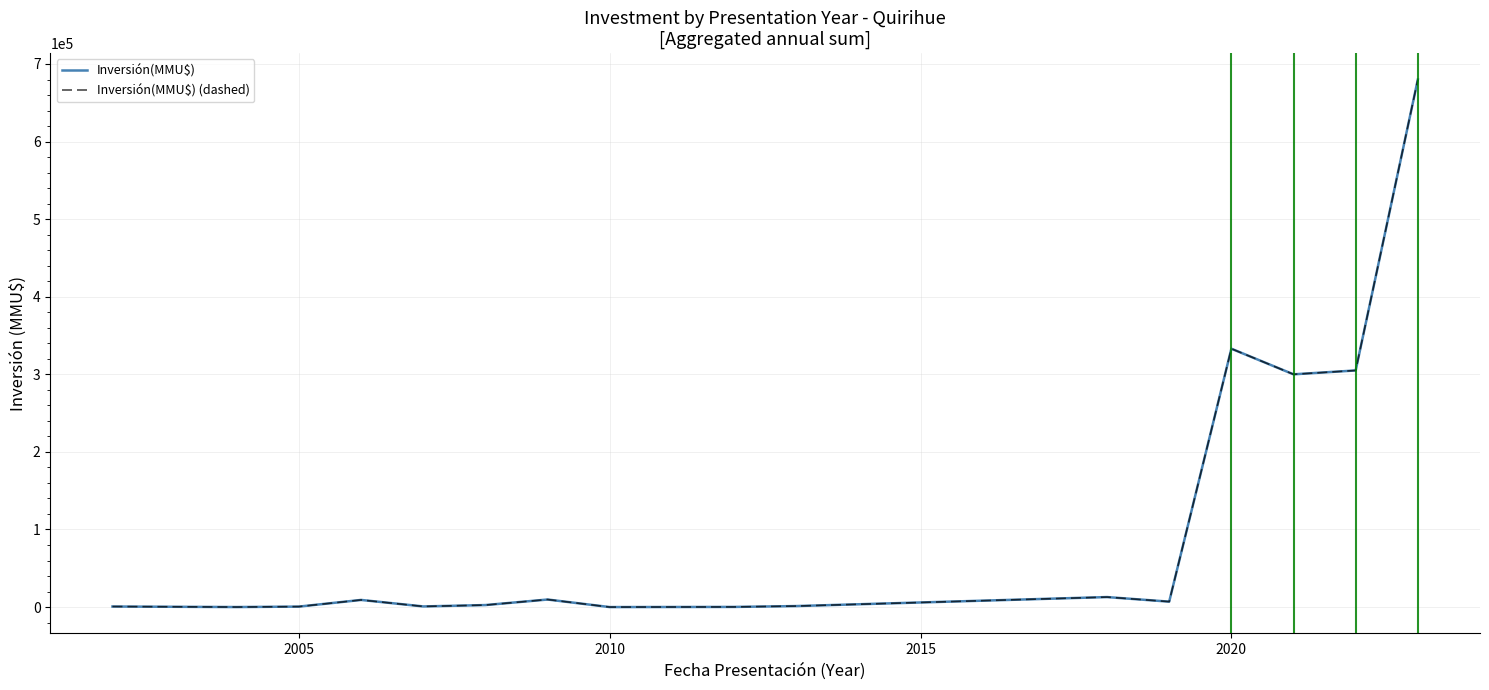

List the series in order of their peak value, lowest first.

Inversión(MMU$), Inversión(MMU$) (dashed)